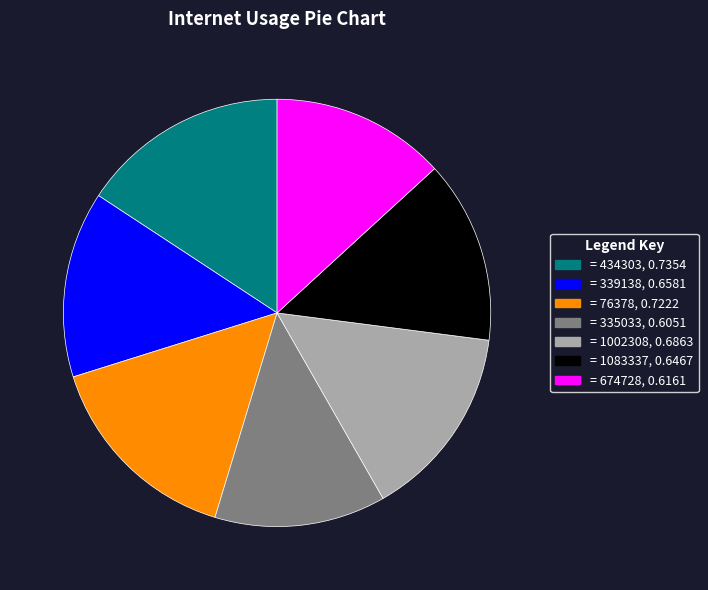

Is there any slice that represents more than half of the pie?

No